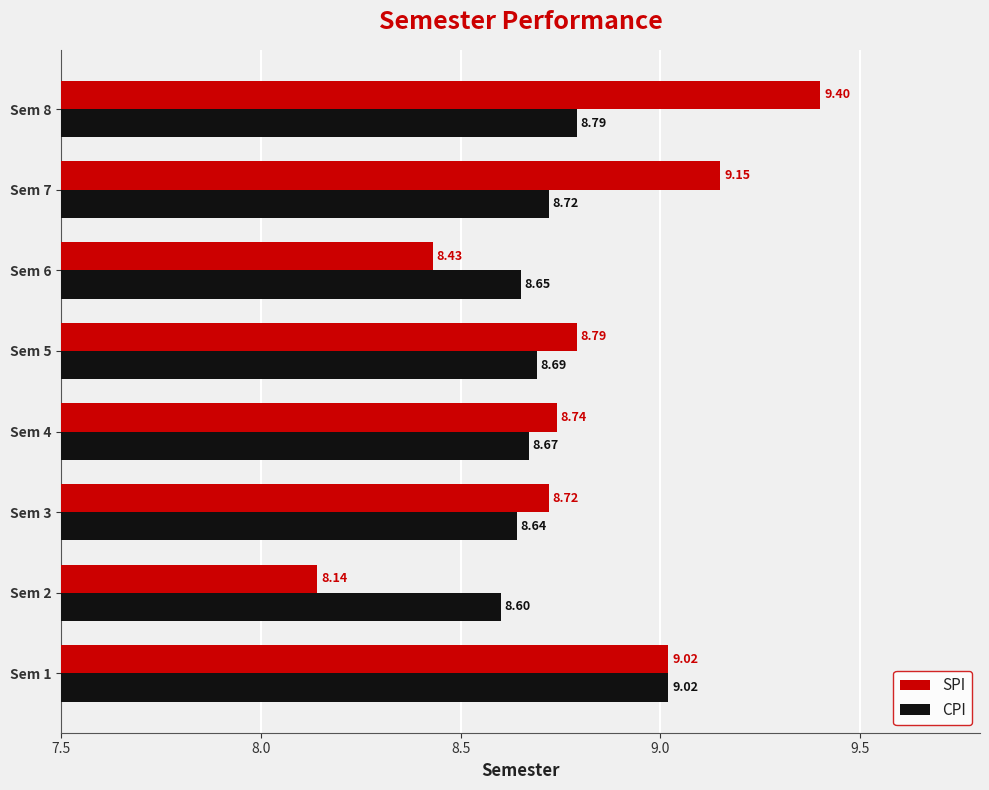

At which label does SPI reach its minimum?

Sem 2